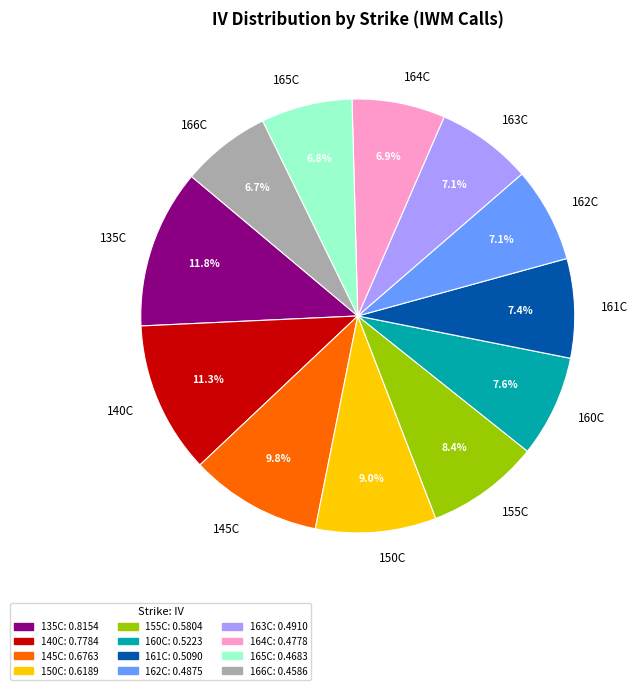

How many segments does this pie chart have?

12